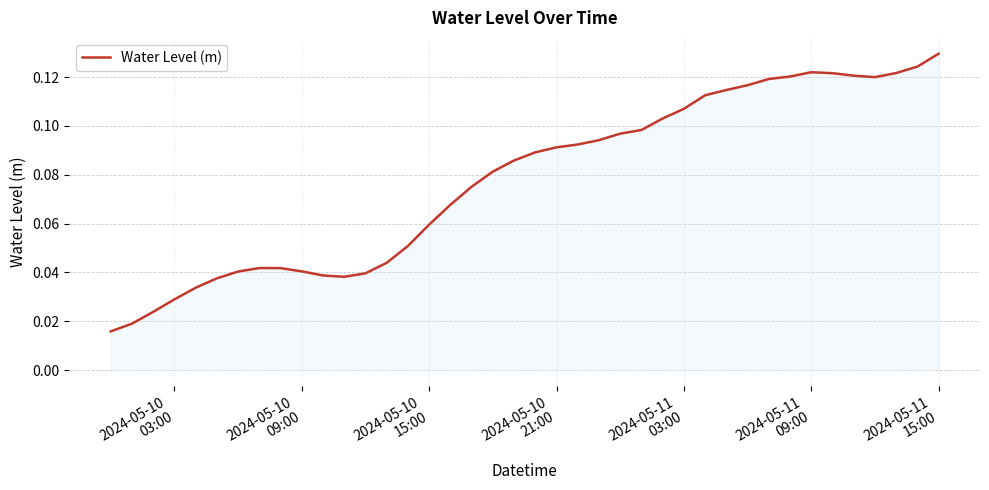

What is the difference between the maximum and minimum values?

0.1